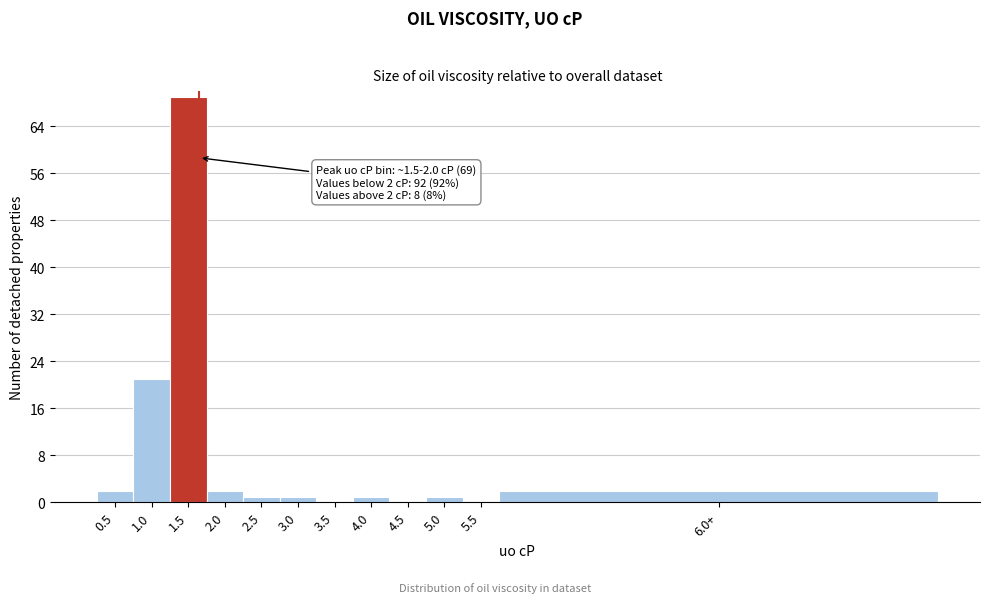

Reading left to right, list all the values displayed in this chart.

0.5=2	1.0=21	1.5=69	2.0=2	2.5=1	3.0=1	3.5=0	4.0=1	4.5=0	5.0=1	5.5=0	6.0+=2